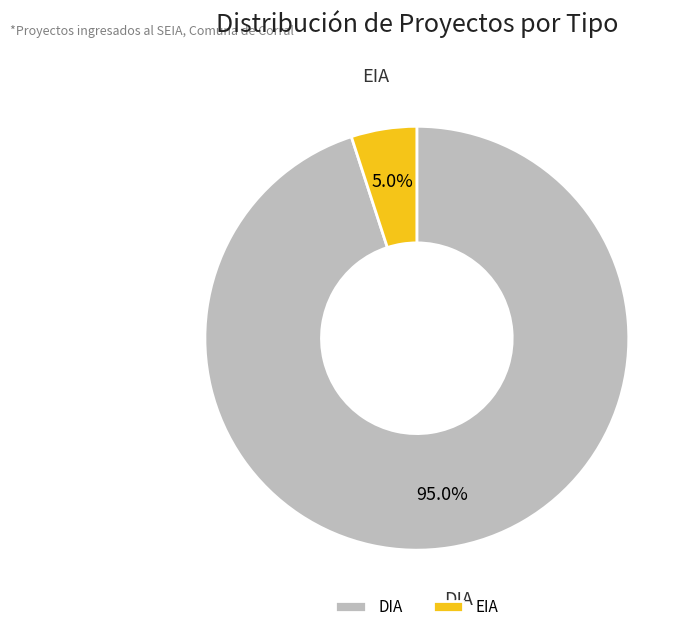

Count the number of slices in the pie.

2